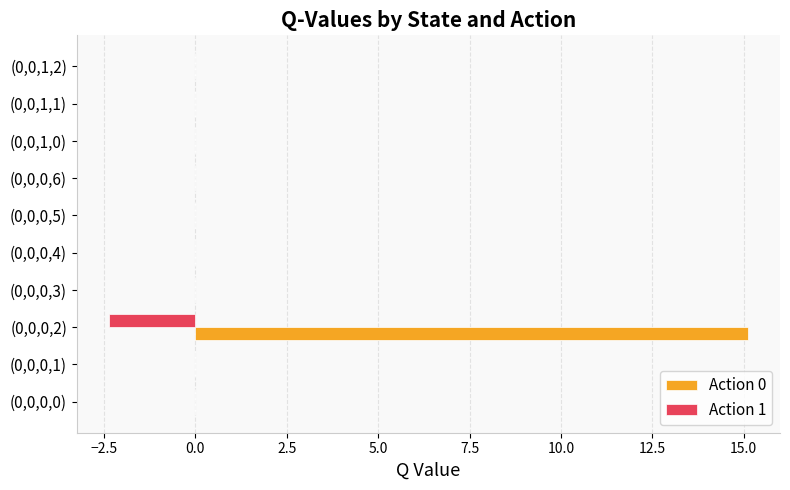

What is the maximum value shown in the chart?

15.1